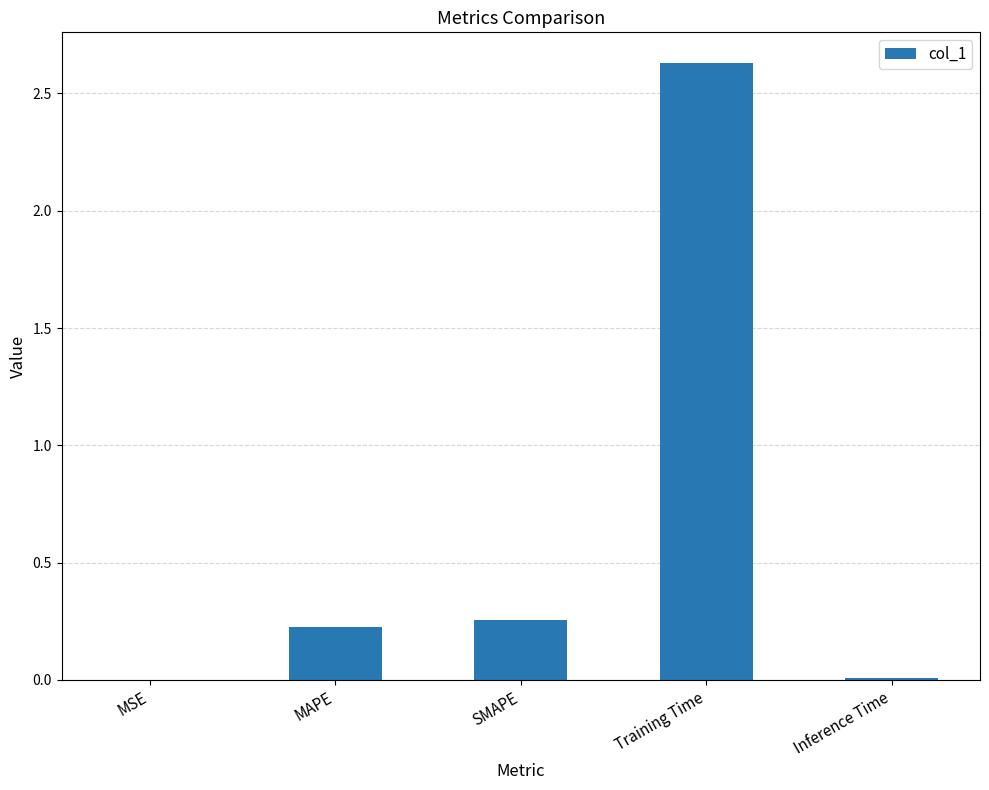

Between MAPE and Inference Time, which is larger?

MAPE